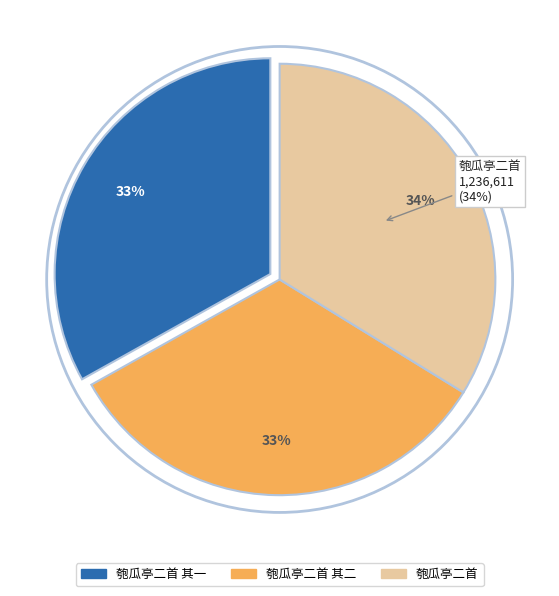

Is it true that 匏瓜亭二首 其一 is 33% of the pie?

True